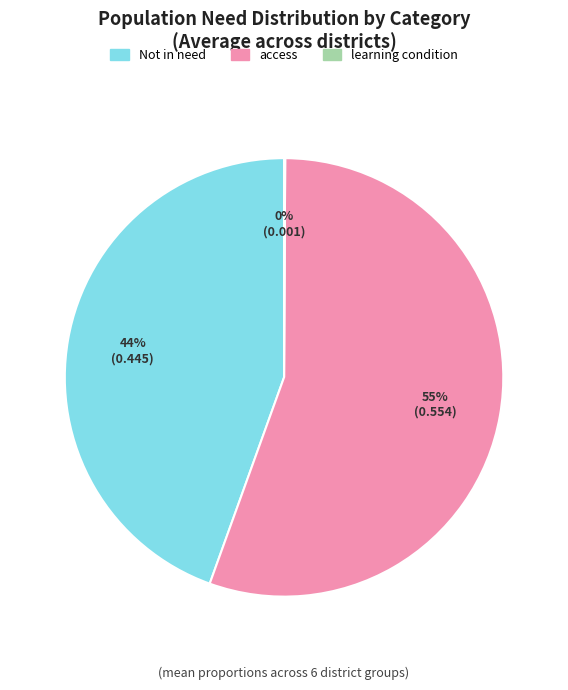

What is the largest slice in the pie chart?

access